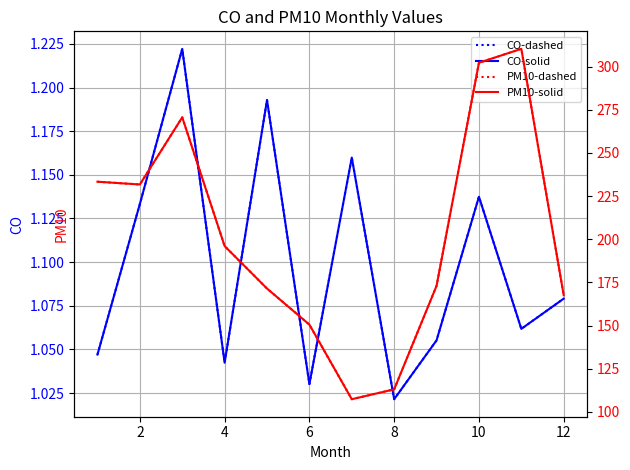

What is the difference between the second highest and second lowest values in the CO-dashed series?

0.2